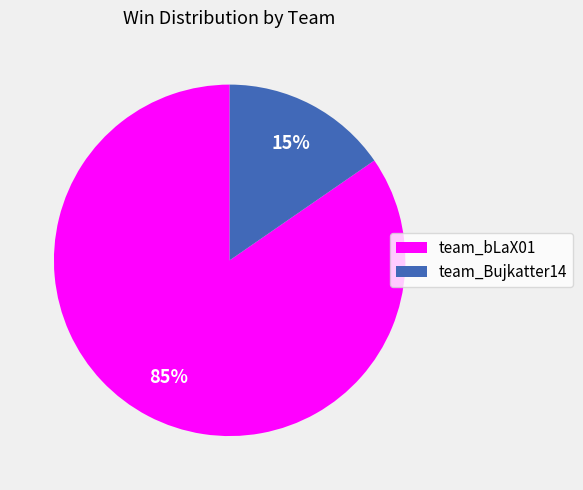

To the nearest percent, what is the average slice percentage?

50%